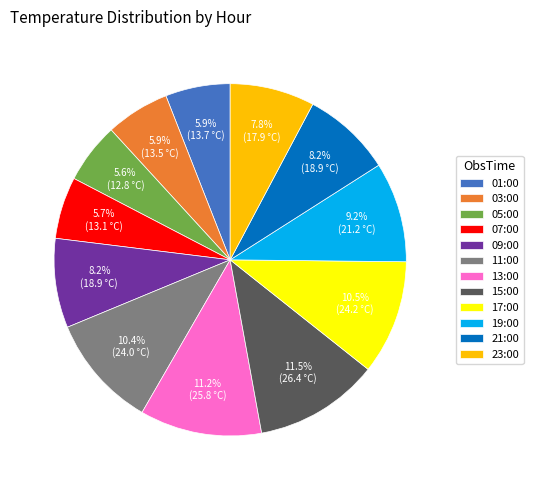

Between 11:00 and 19:00, which is larger?

11:00